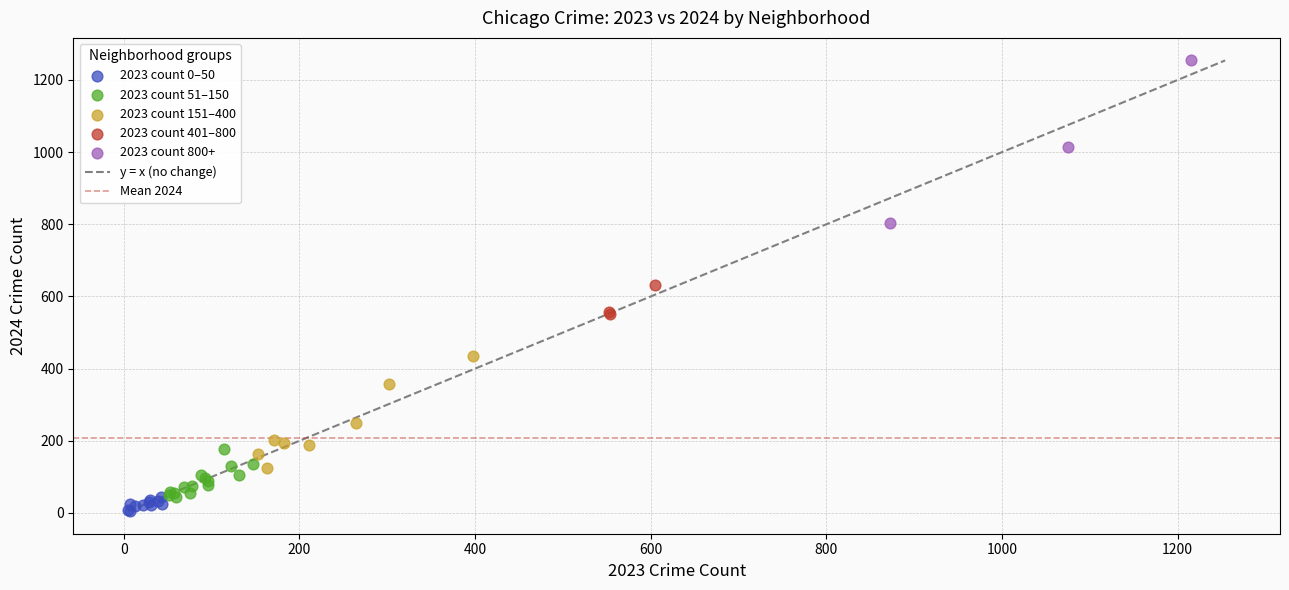

Which series contains the highest Y value?

2023 count 800+